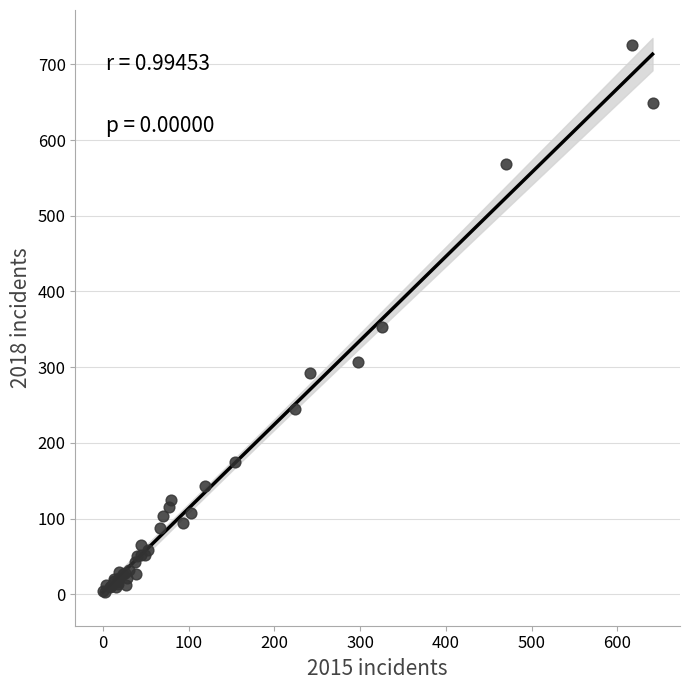

What Y value in the scatter plot is closest to 364?

353